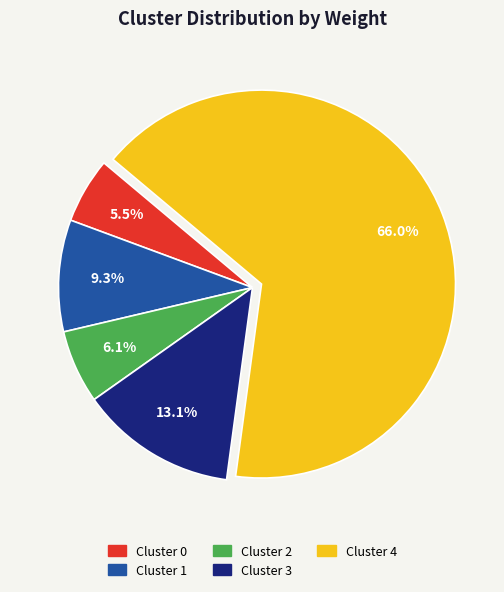

Is there a majority slice in this chart?

Yes